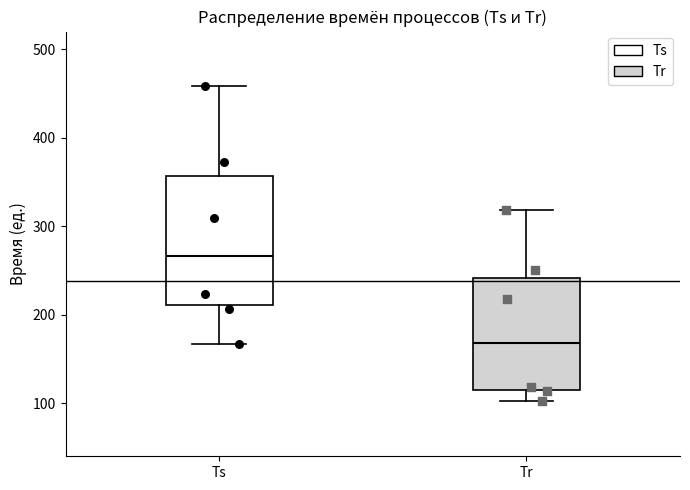

Reading left to right, transcribe this box plot: for each box, give where its median line is, the range the box spans, and where its two whiskers end, as read against the y-axis. The values are not printed on the chart, so give them approximately, as read against the axis.

Ts: median 270, box 210 to 360, whiskers 170 to 460
Tr: median 170, box 120 to 240, whiskers 100 to 320